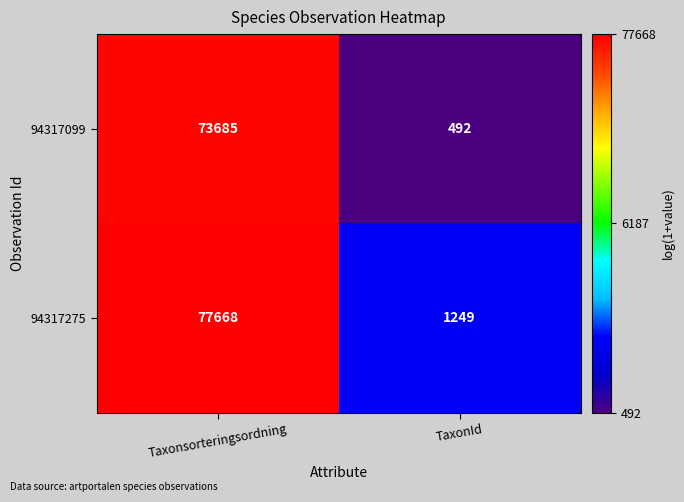

At which category does the chart reach its minimum across all series?

TaxonId